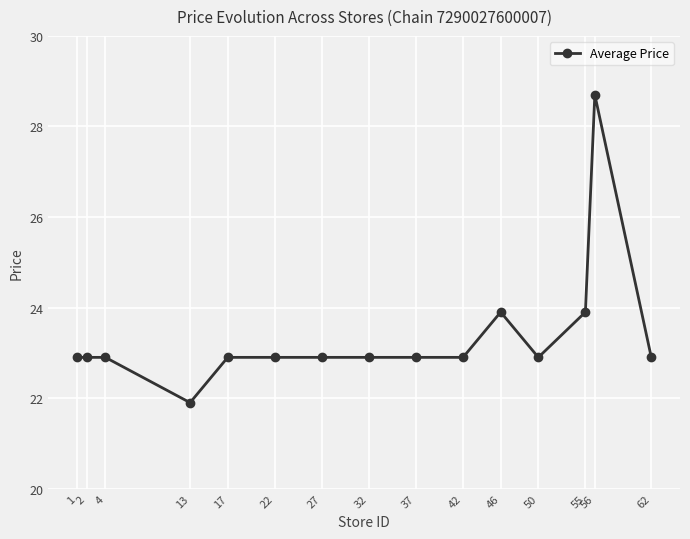

What is the approximate value at 2?

22.9